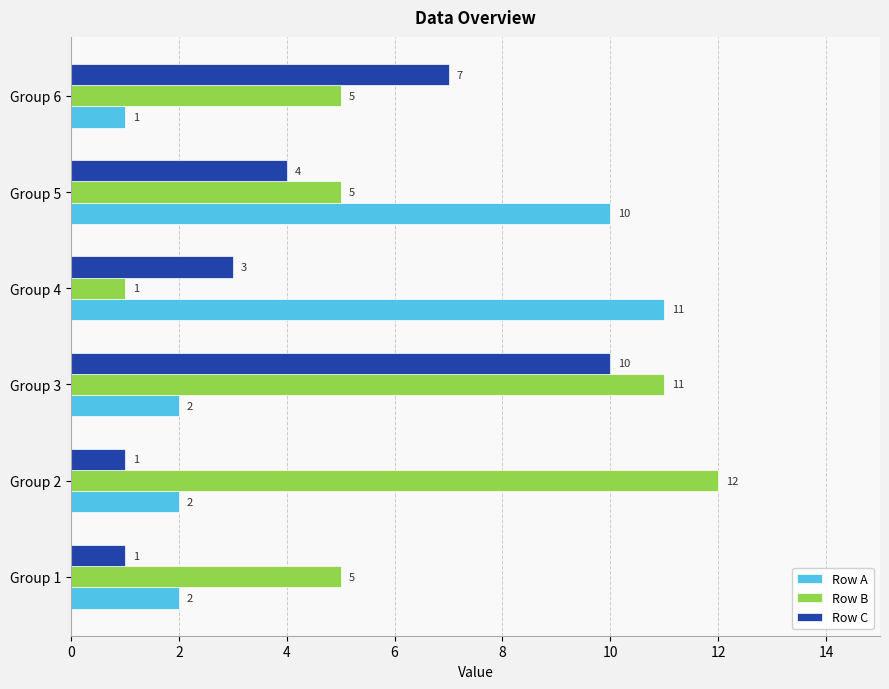

Which series changed the most between Group 3 and Group 4?

Row B